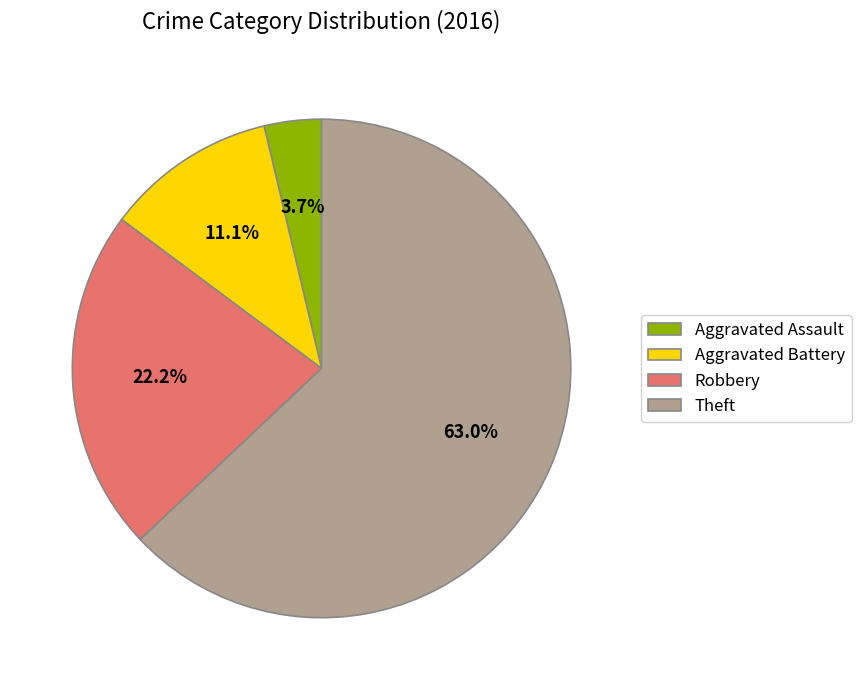

To the nearest percent, what is the combined percentage of Theft and Robbery?

85%